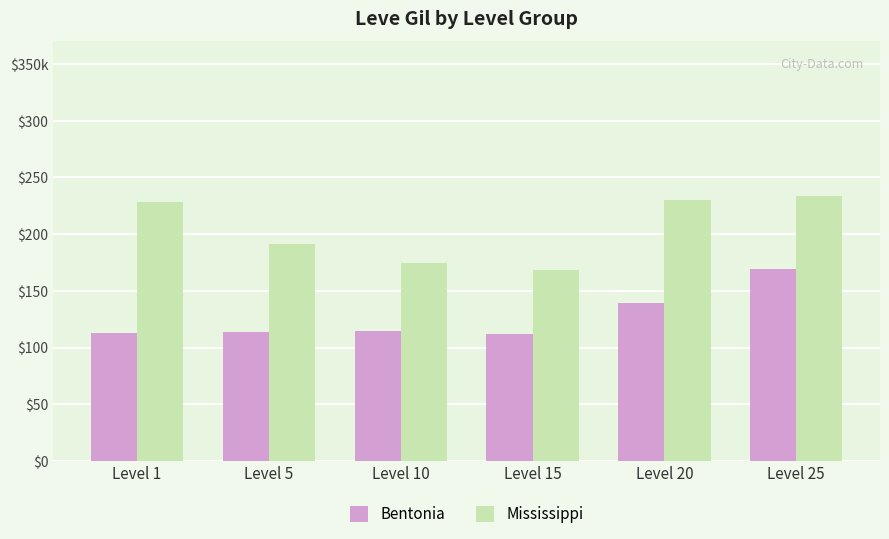

The Mississippi series shows 168 at Level 15. True or false?

True